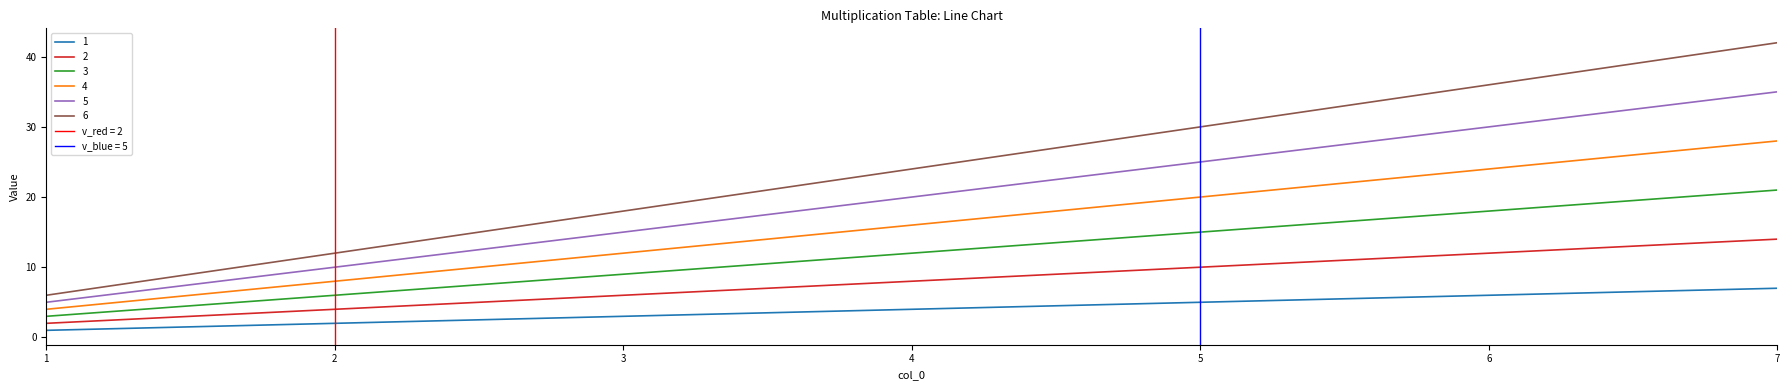

What is the sum of all 5 values?

140